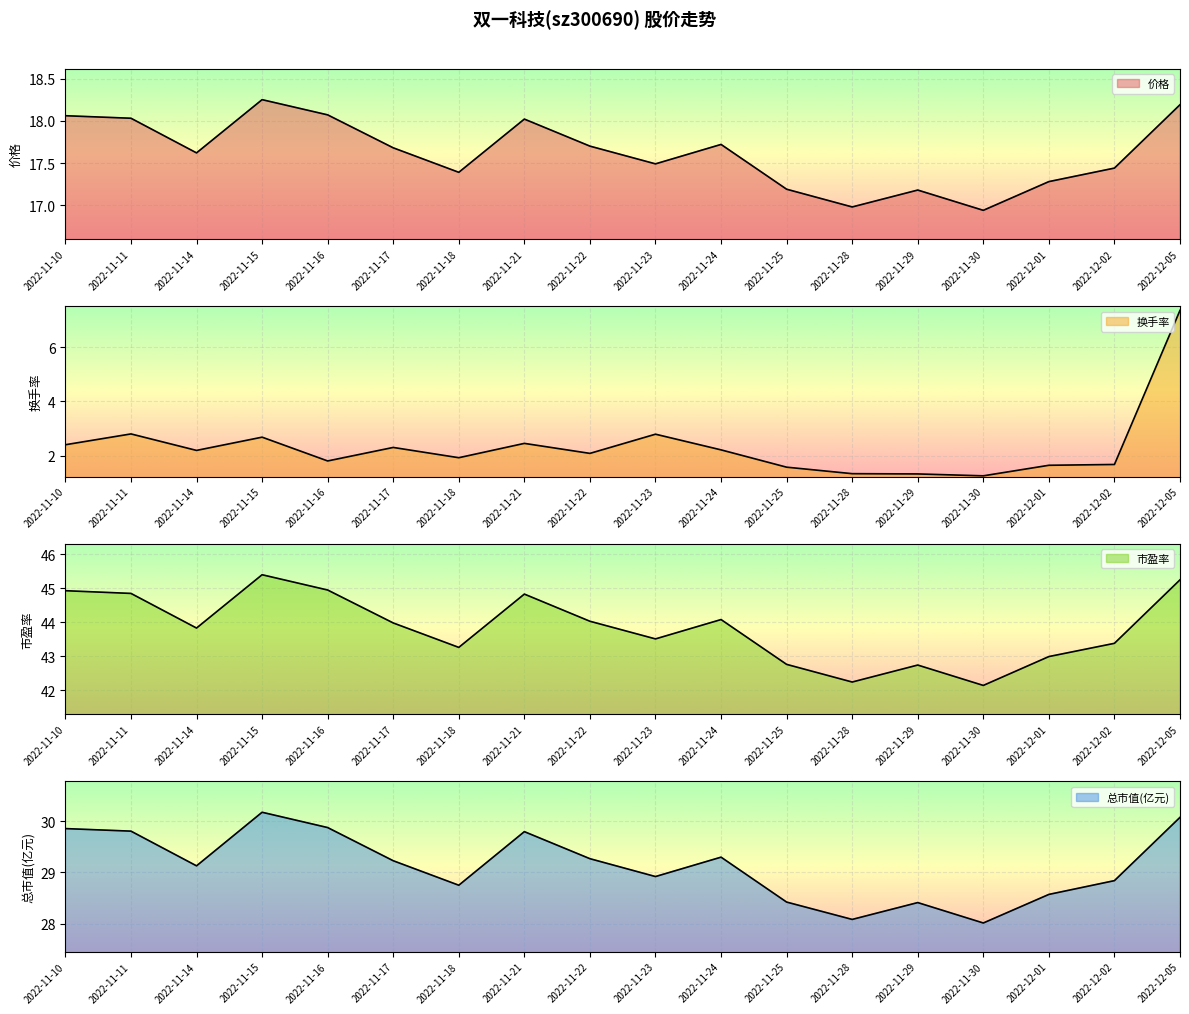

Between 2022-11-30 and 2022-11-29, which is larger?

2022-11-29